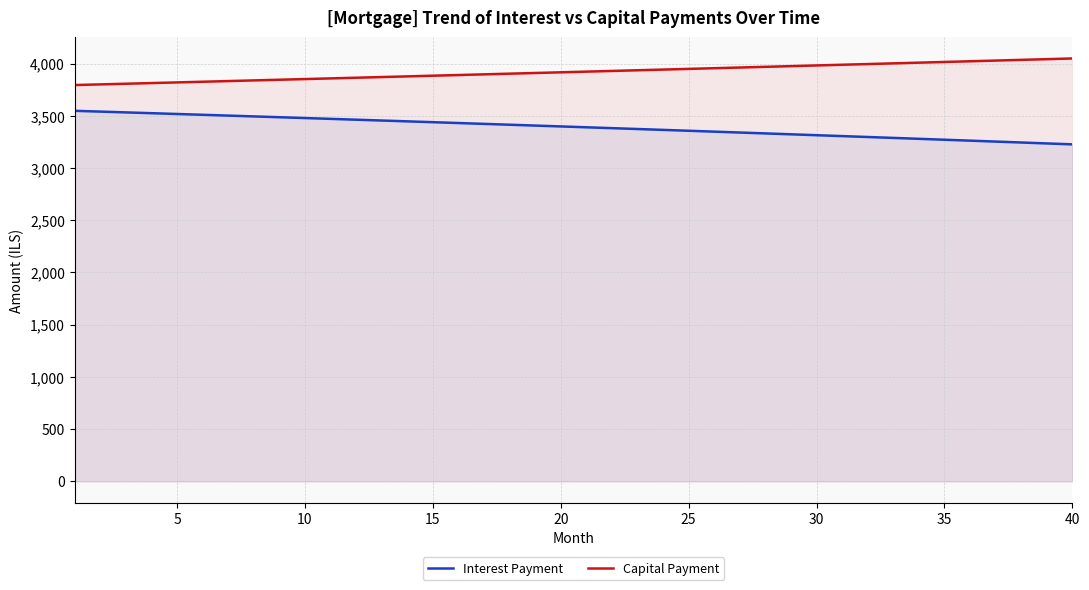

True or false: Interest Payment and Capital Payment intersect in this chart.

False